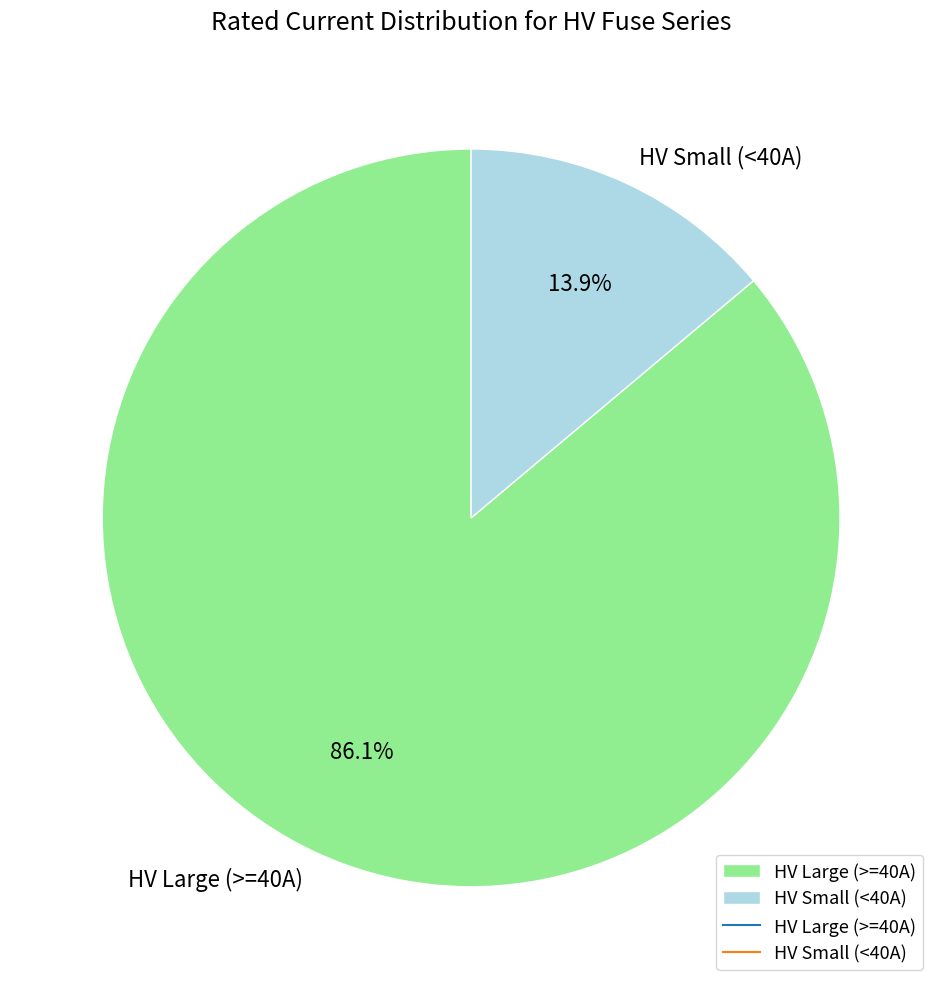

Count the number of slices in the pie.

2